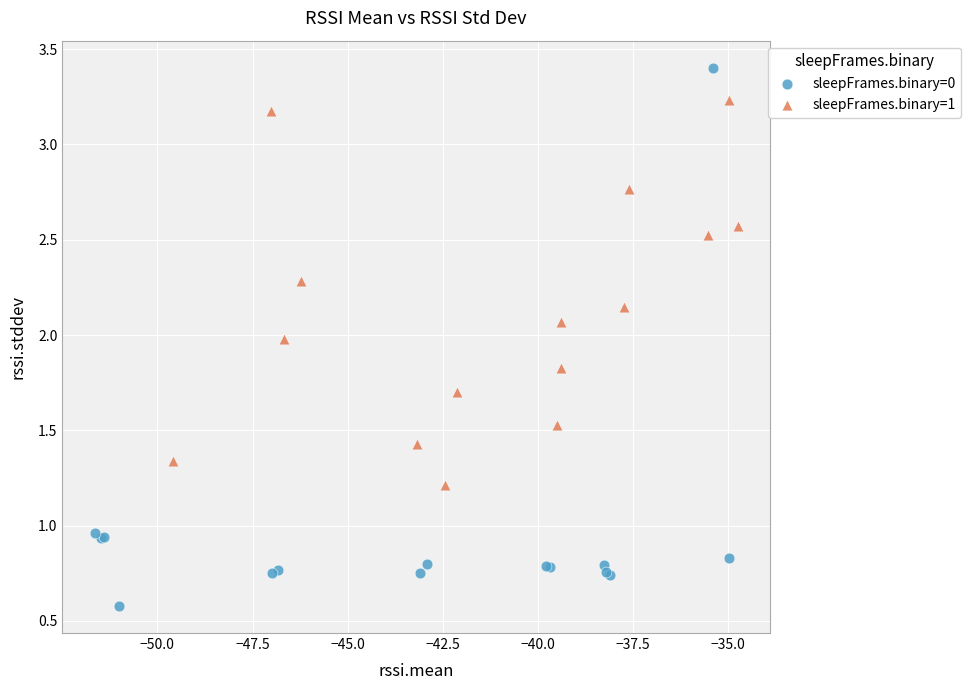

Which series has the widest spread of Y values?

sleepFrames.binary=0